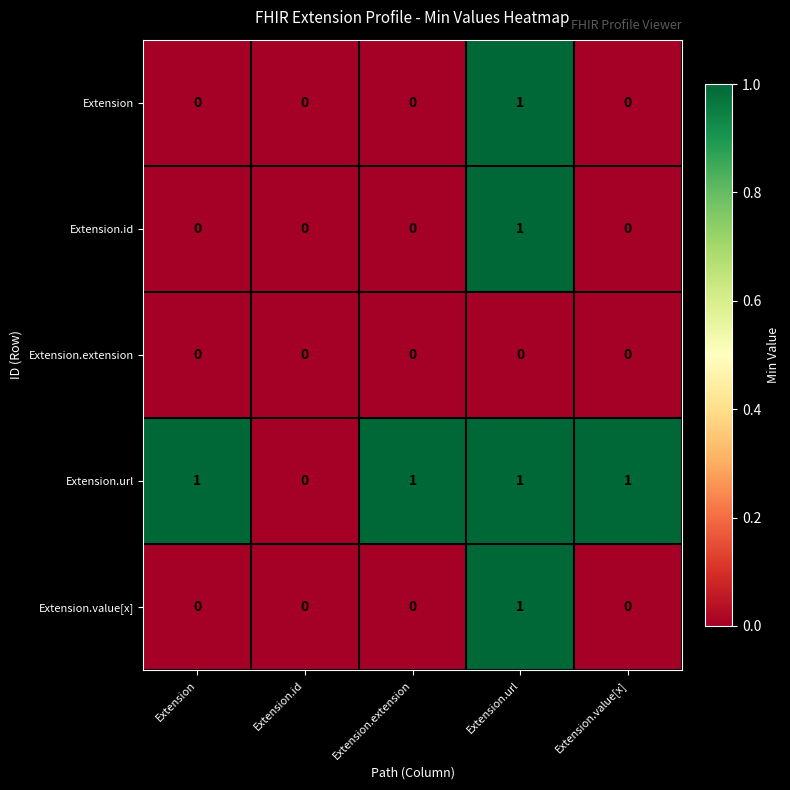

Is it true that Extension.id equals 0 at Extension.extension?

True